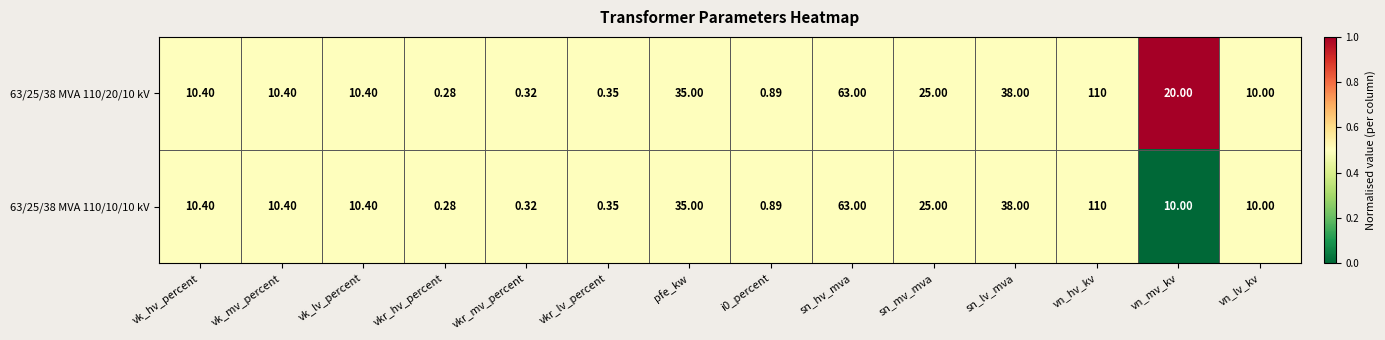

Rank the series by their average value, from highest to lowest.

63/25/38 MVA 110/20/10 kV, 63/25/38 MVA 110/10/10 kV